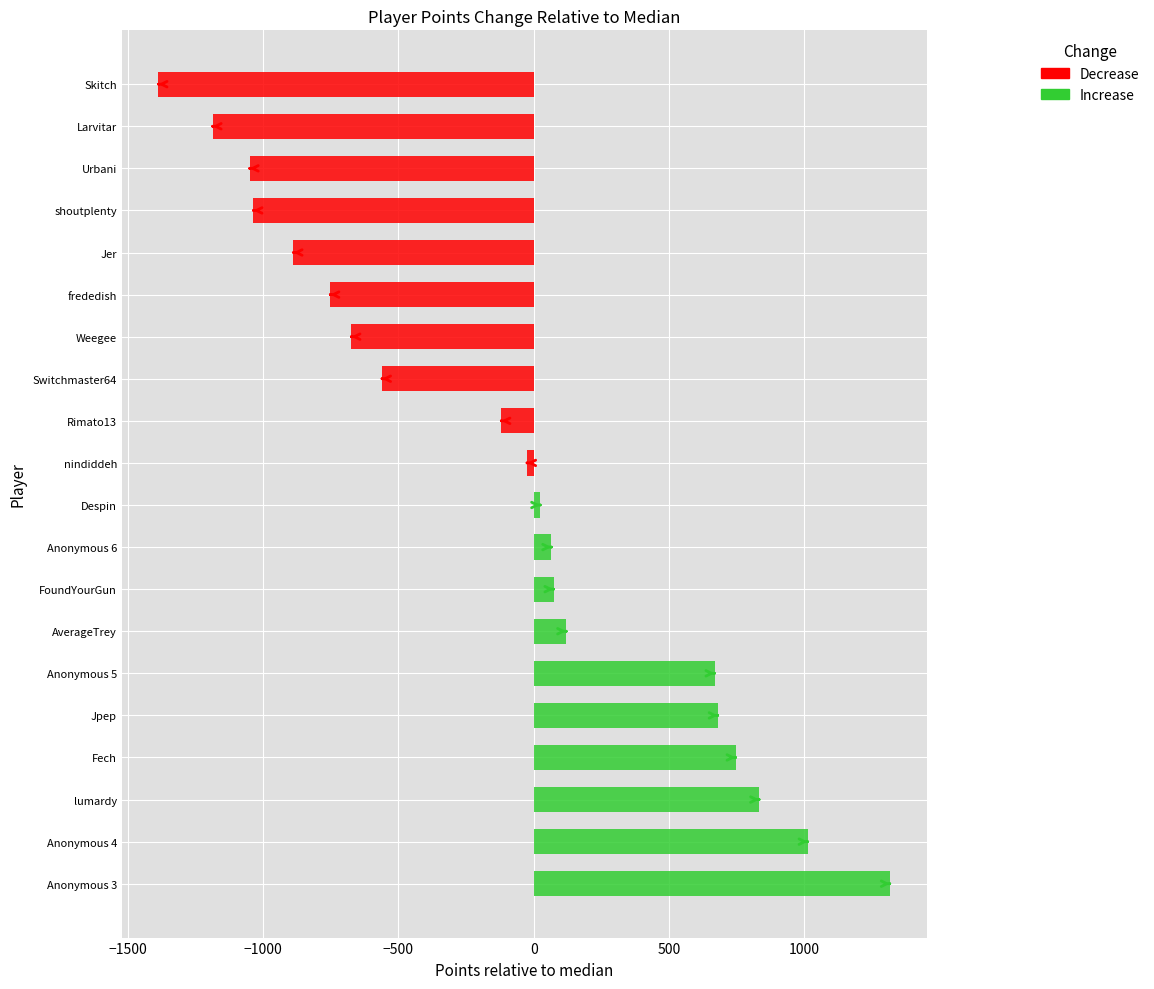

Reading left to right, list all the values displayed in this chart.

Increase: 1316.5	1012.5	833.5	746.5	680.5	668.5	120.5	73.5	65.5	24.5
Decrease: -24.5	-119.5	-560.5	-673.5	-751.5	-887.5	-1035.5	-1049.5	-1186.5	-1386.5